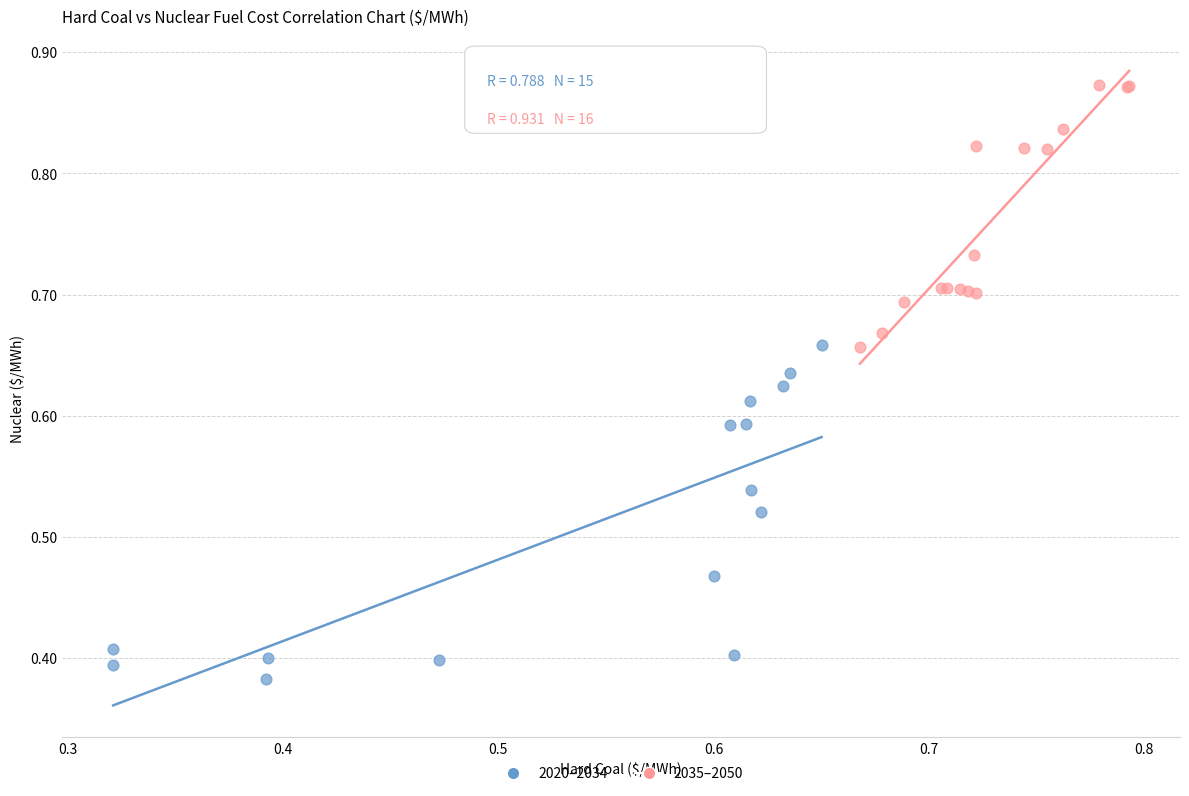

Which series has the largest Y range (max minus min)?

2020–2034